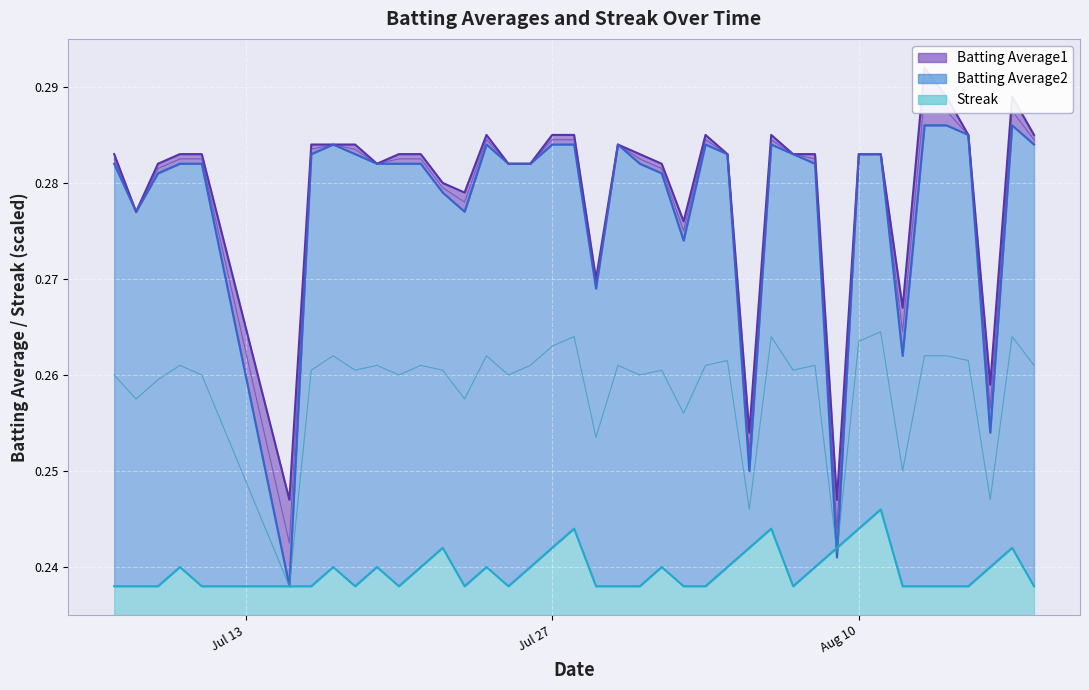

True or false: Batting Average1 and Streak intersect in this chart.

False